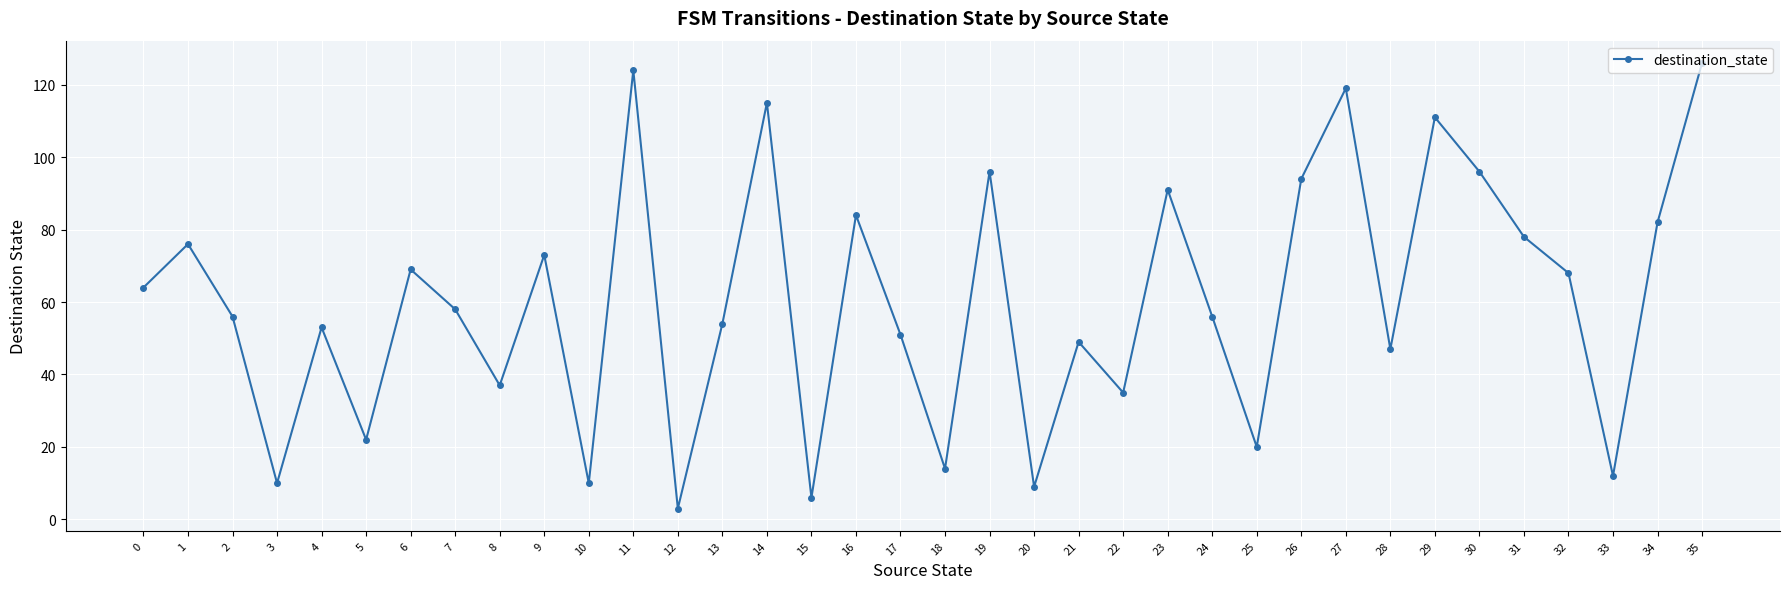

What is the maximum value shown in the chart?

126